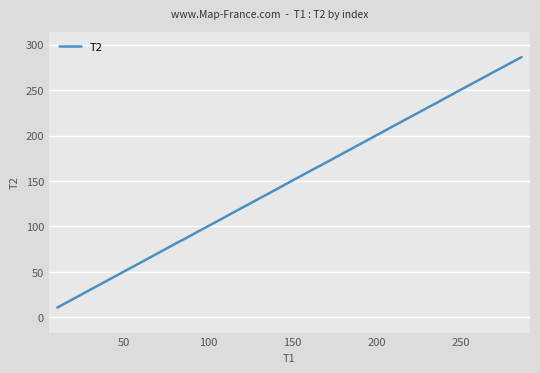

What is the difference between the maximum and minimum values?

275.5